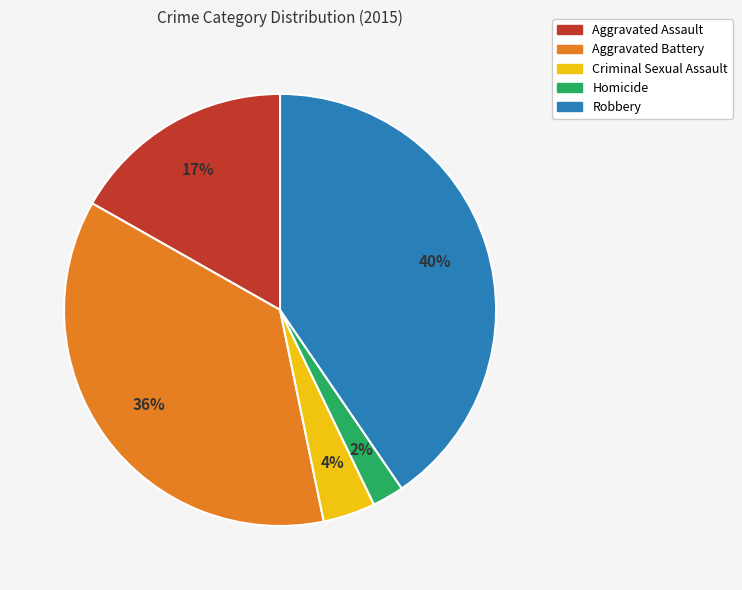

To the nearest percent, what percentage of the pie is Aggravated Battery?

36%